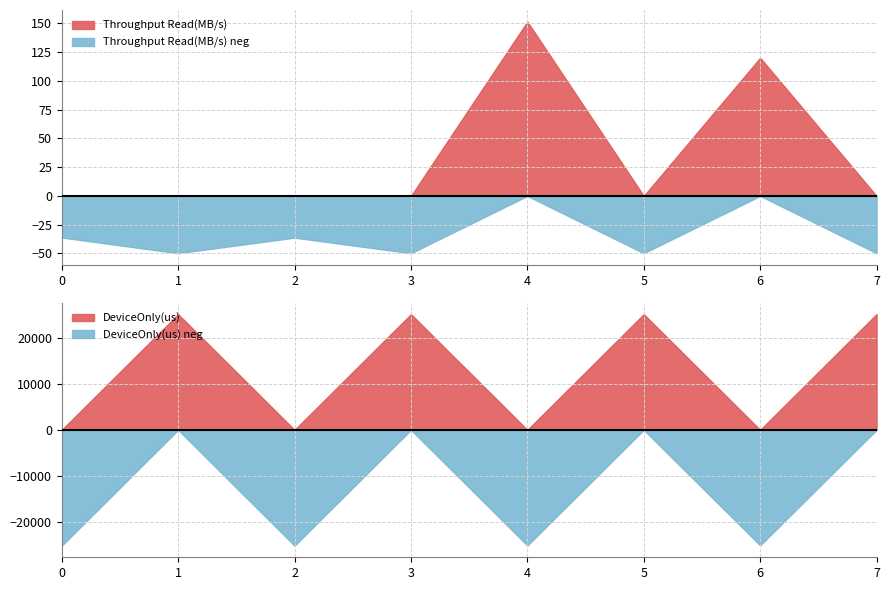

At which label does Throughput Read(MB/s) reach its peak?

4